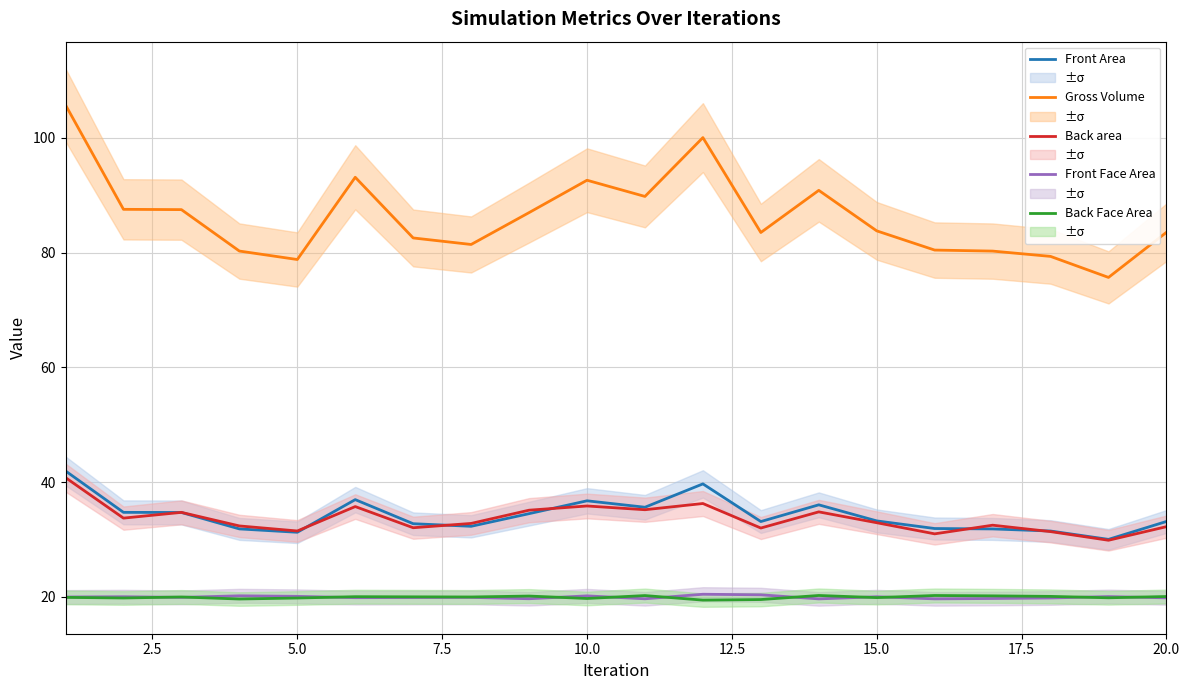

Count the number of categories in the chart.

20